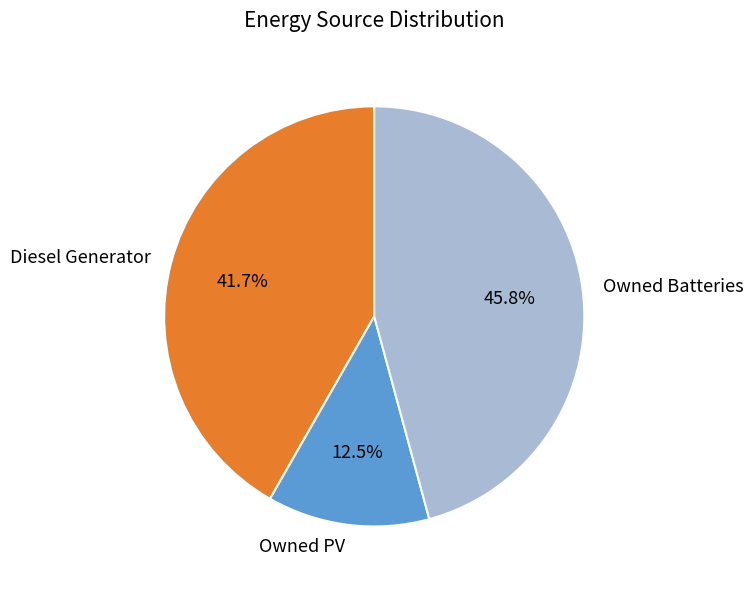

To the nearest percent, what portion does Diesel Generator represent?

42%